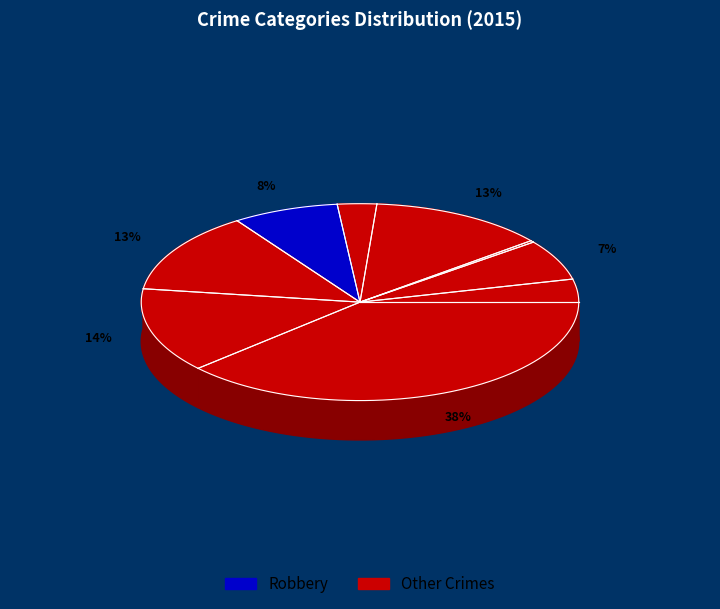

How many slices are in this pie chart?

9